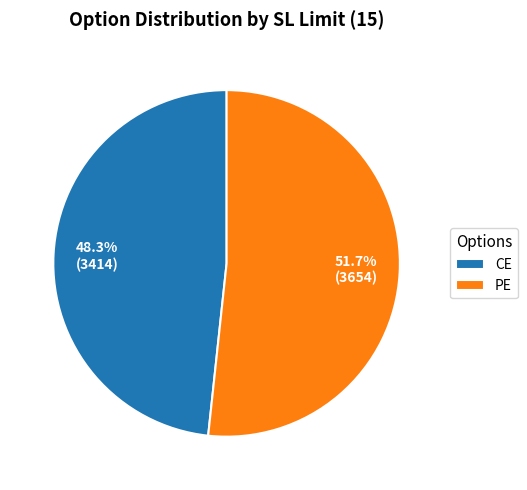

Do CE and PE together represent more than half of the pie?

Yes